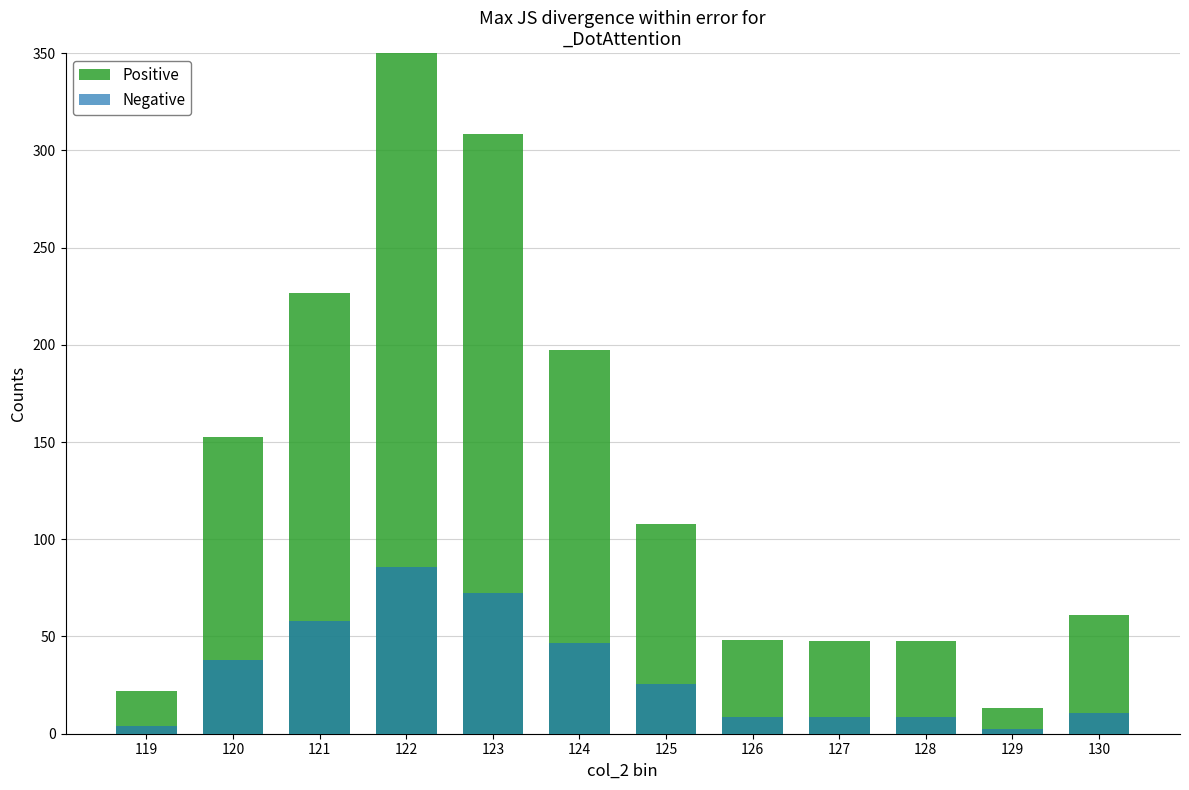

Rank the categories by Negative value from lowest to highest.

129, 119, 128, 127, 126, 130, 125, 120, 124, 121, 123, 122